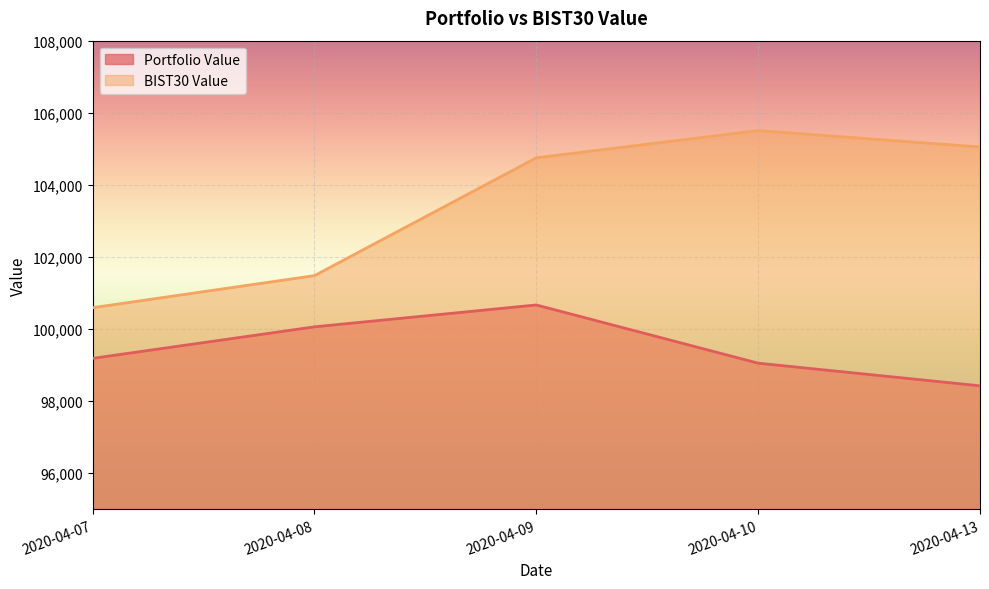

Is it true that Portfolio Value equals 99184.1 at 2020-04-07?

True